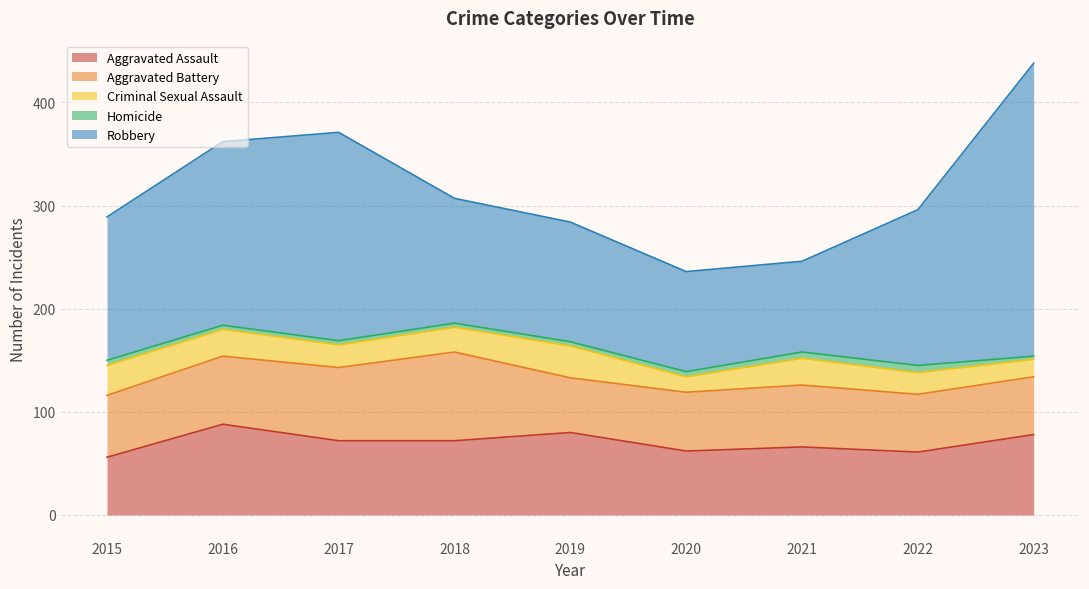

Between 2016 and 2023, which series saw the biggest shift?

Robbery